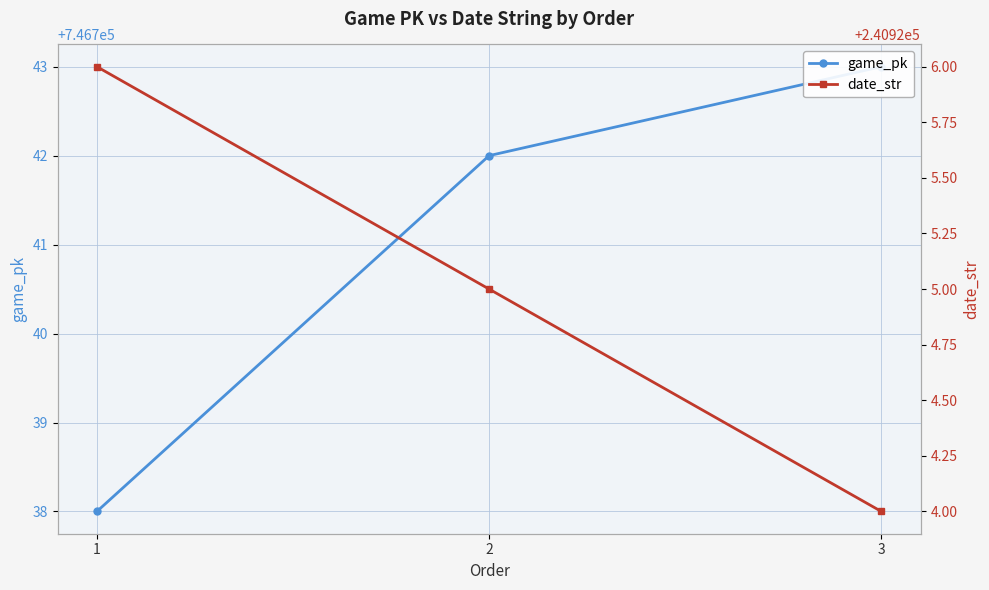

Rank the categories by date_str value from lowest to highest.

3, 2, 1